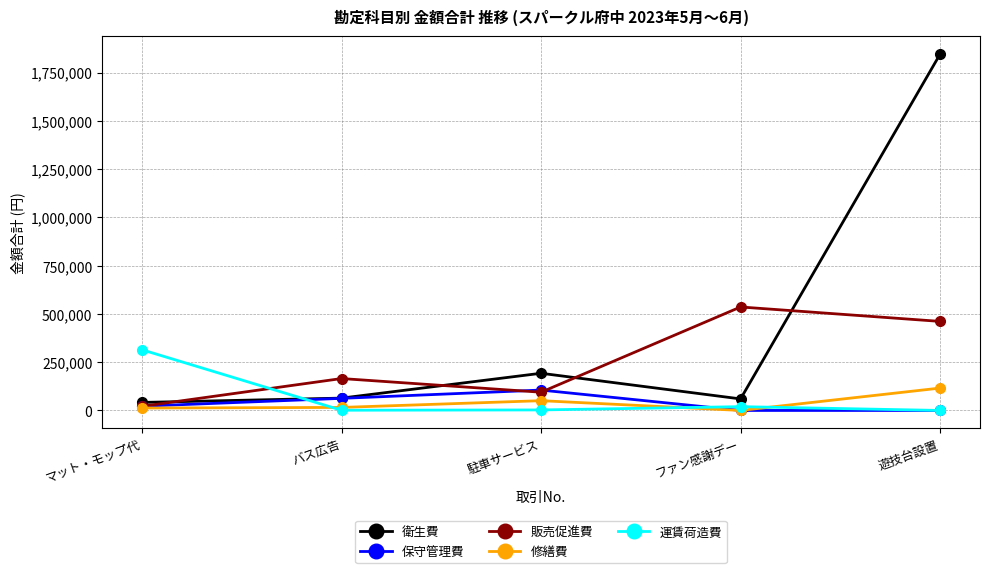

What is the label of the 4th point from the right?

バス広告